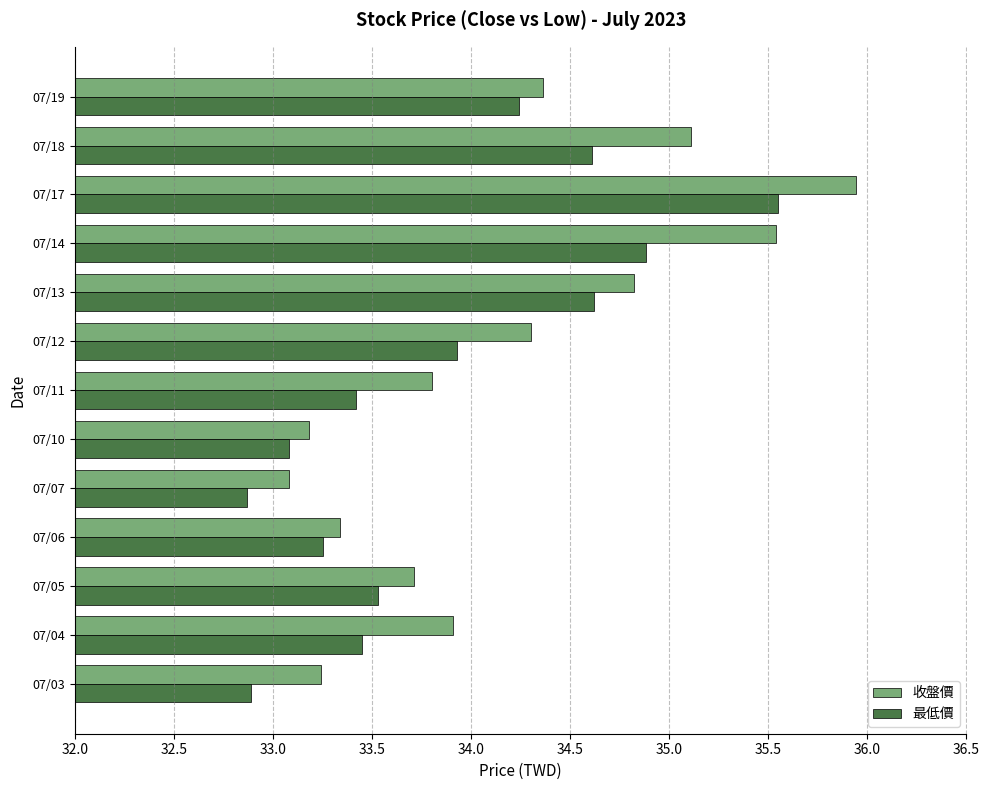

Which series changed the most between 07/04 and 07/07?

收盤價